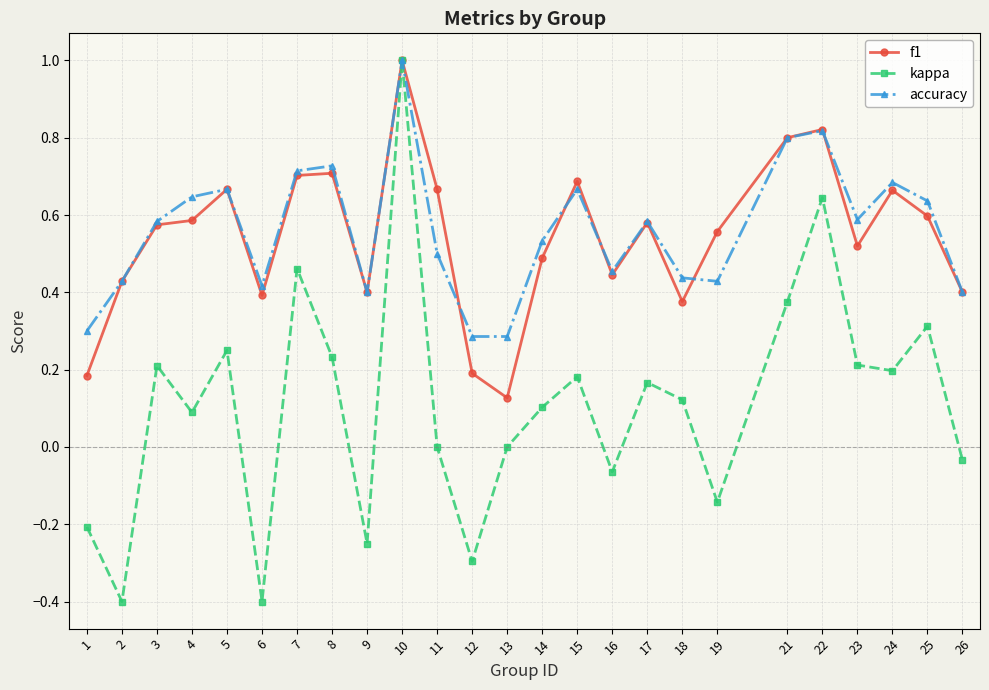

What is the maximum value for f1?

1.0